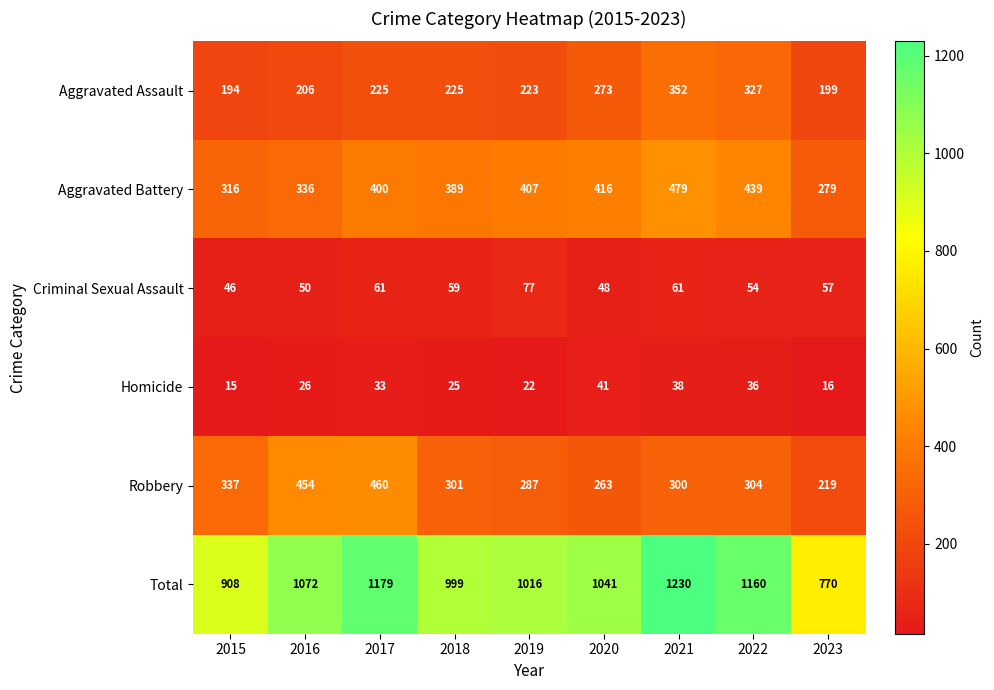

At which category is the sum across all series the highest?

2021